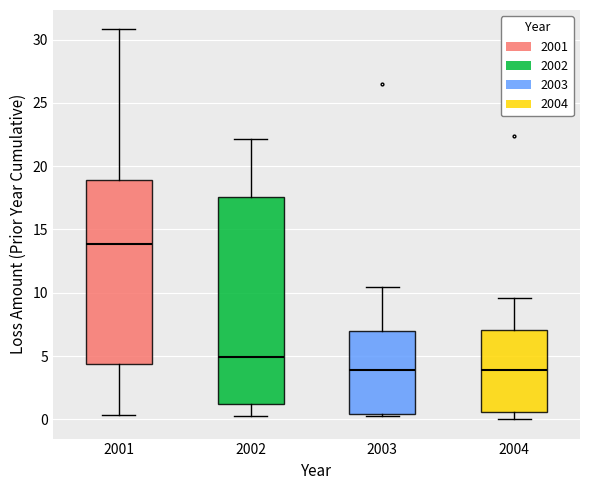

Reading left to right, transcribe this box plot: for each box, give where its median line is, the range the box spans, and where its two whiskers end, as read against the y-axis. The values are not printed on the chart, so give them approximately, as read against the axis.

2001: median 14.0, box 4.5 to 19.0, whiskers 0.5 to 31.0
2002: median 5.0, box 1.0 to 17.5, whiskers 0.5 to 22.0
2003: median 4.0, box 0.5 to 7.0, whiskers 0.5 (just below the box's lower edge) to 10.5
2004: median 4.0, box 0.5 to 7.0, whiskers 0.0 to 9.5